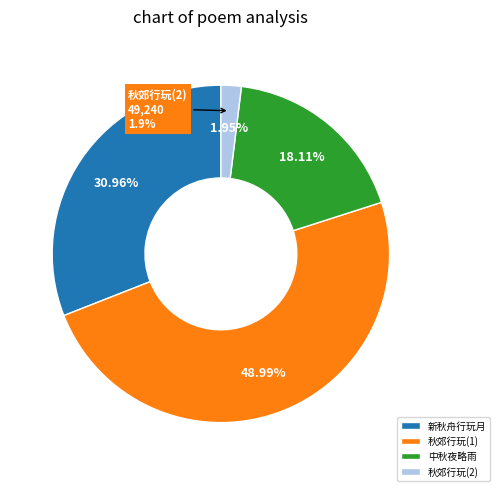

To the nearest percent, what is the difference between the largest and smallest slice percentages?

47%